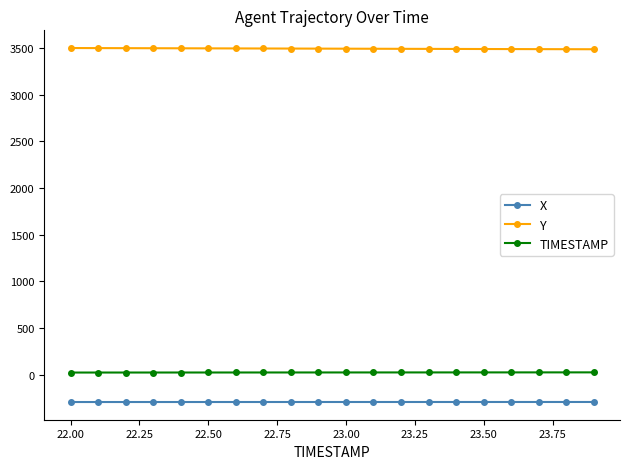

List the series in order of their peak value, lowest first.

X, TIMESTAMP, Y